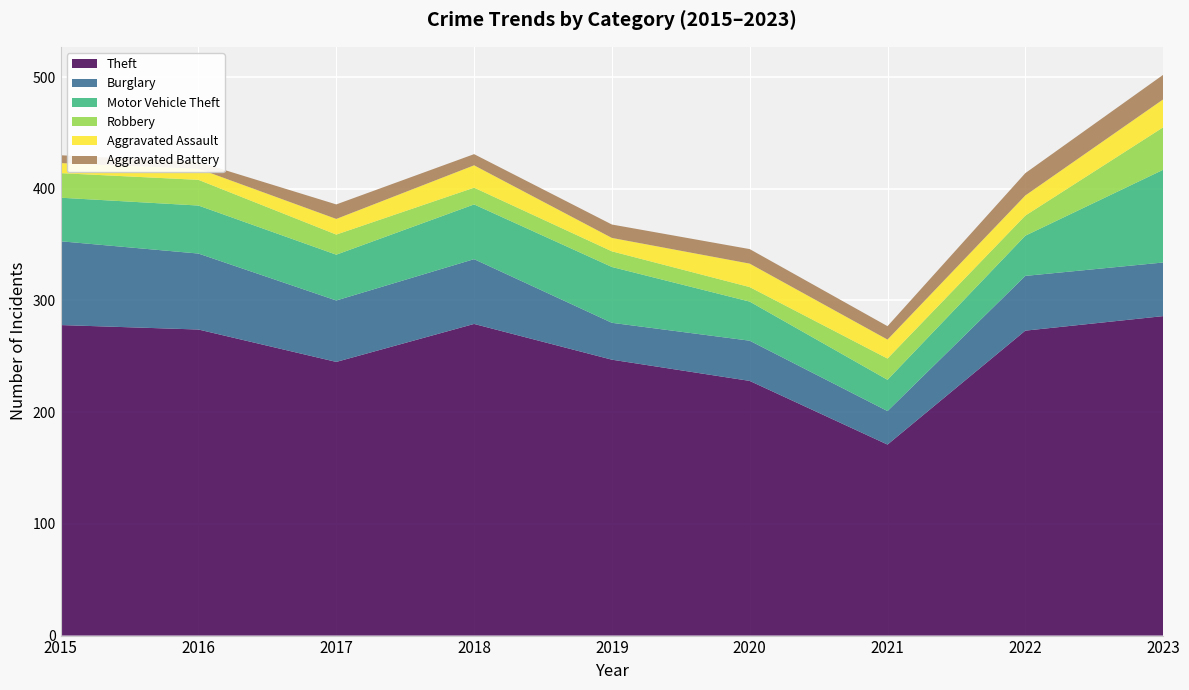

Reading left to right, what are all the values shown in this chart?

Theft: 278	274	245	279	247	228	171	273	286
Burglary: 75	68	55	58	33	36	30	49	48
Motor Vehicle Theft: 39	43	41	49	50	35	28	36	83
Robbery: 22	23	18	15	14	13	19	18	38
Aggravated Assault: 9	10	14	20	12	21	17	18	25
Aggravated Battery: 7	6	13	10	12	13	12	20	22